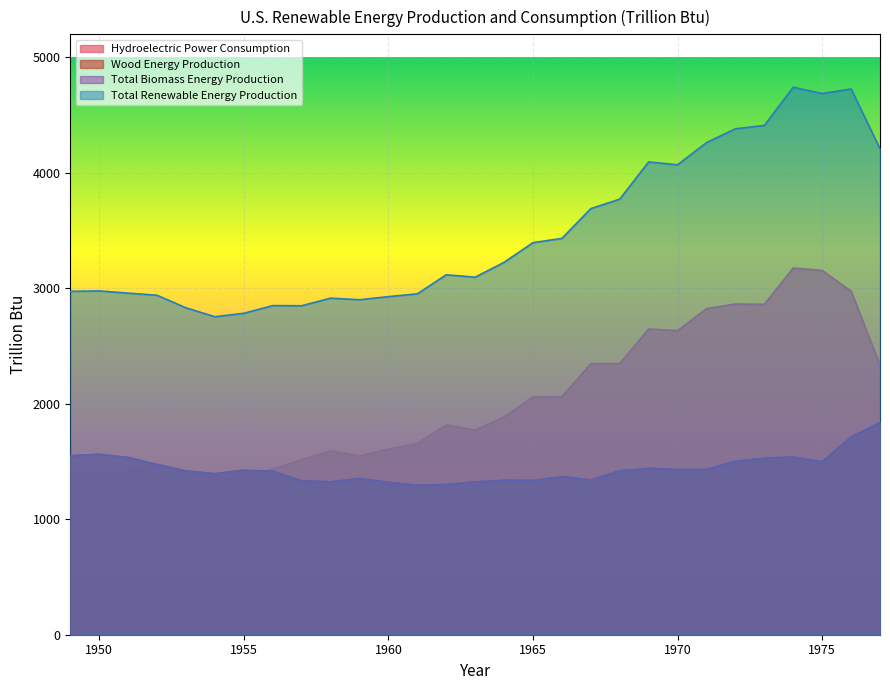

Is the value of Wood Energy Production at 1962 greater than the value of Hydroelectric Power Consumption at 1962?

No